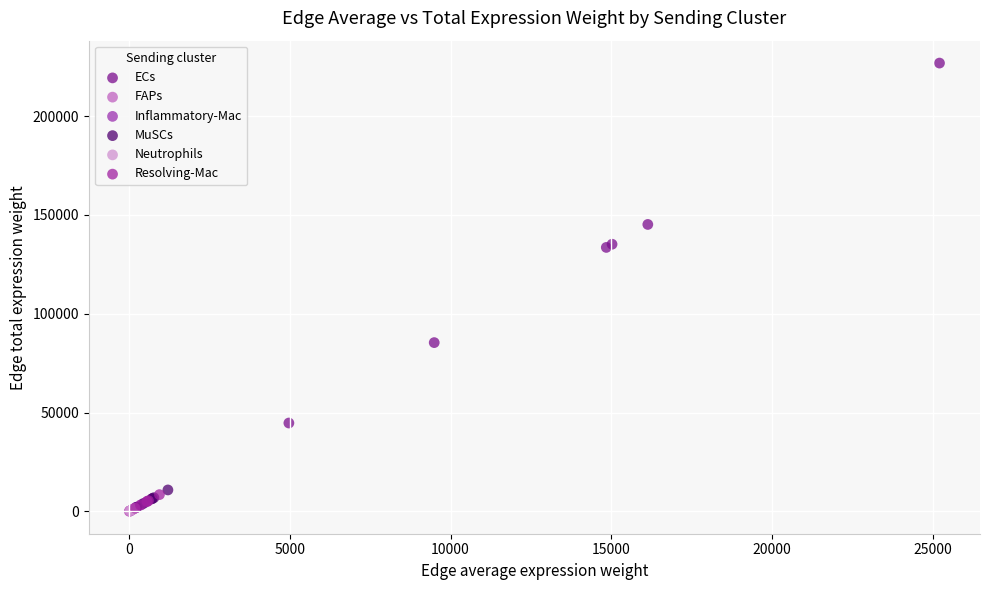

Which series has the largest Y range (max minus min)?

ECs